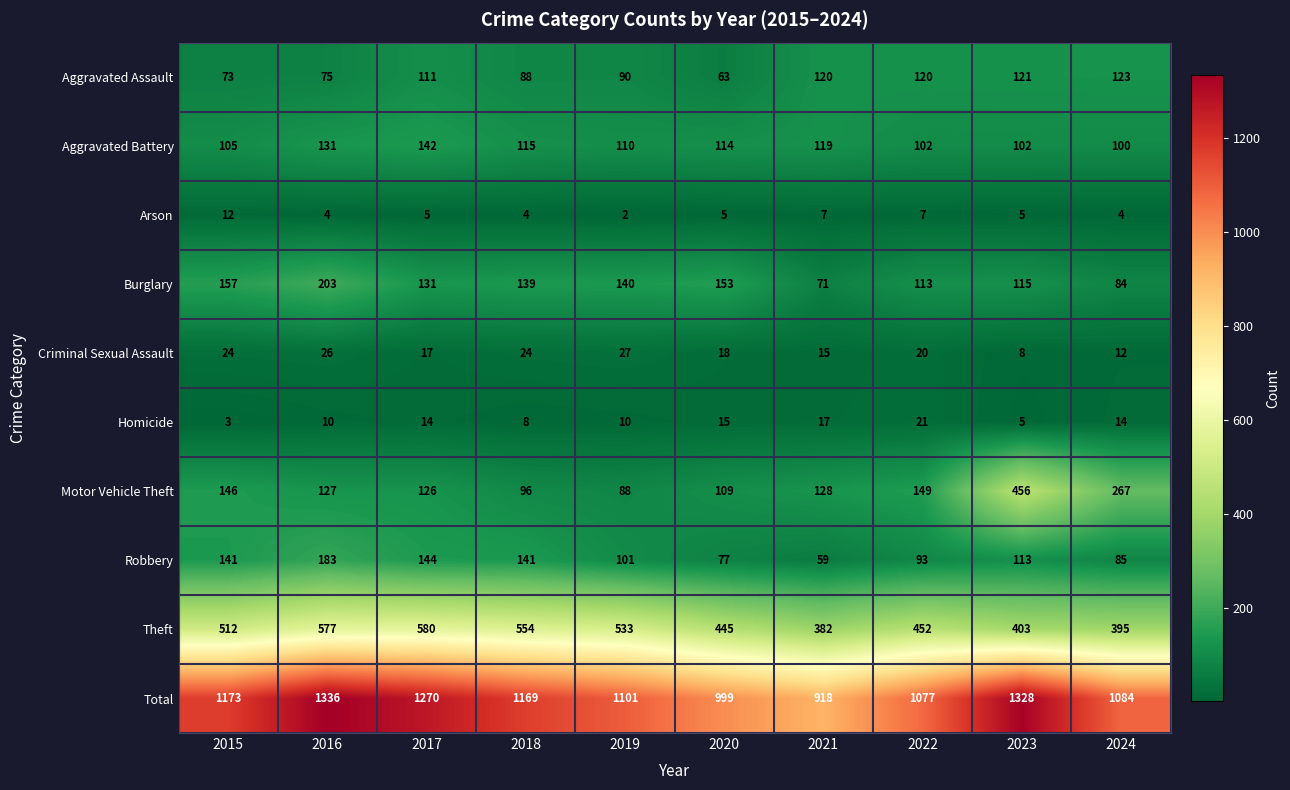

At which label is Motor Vehicle Theft closest to 272?

2024